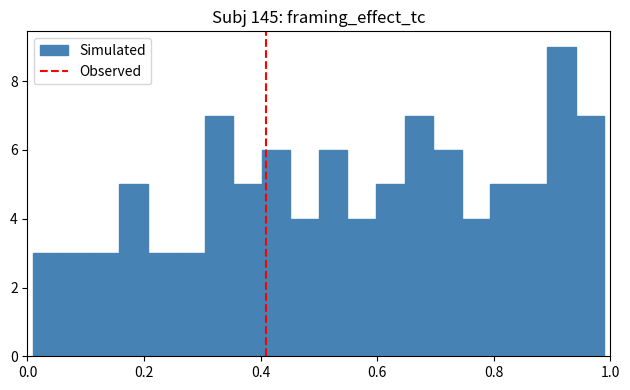

Read against the x-axis, roughly where is the centre of the tallest bar?

0.92